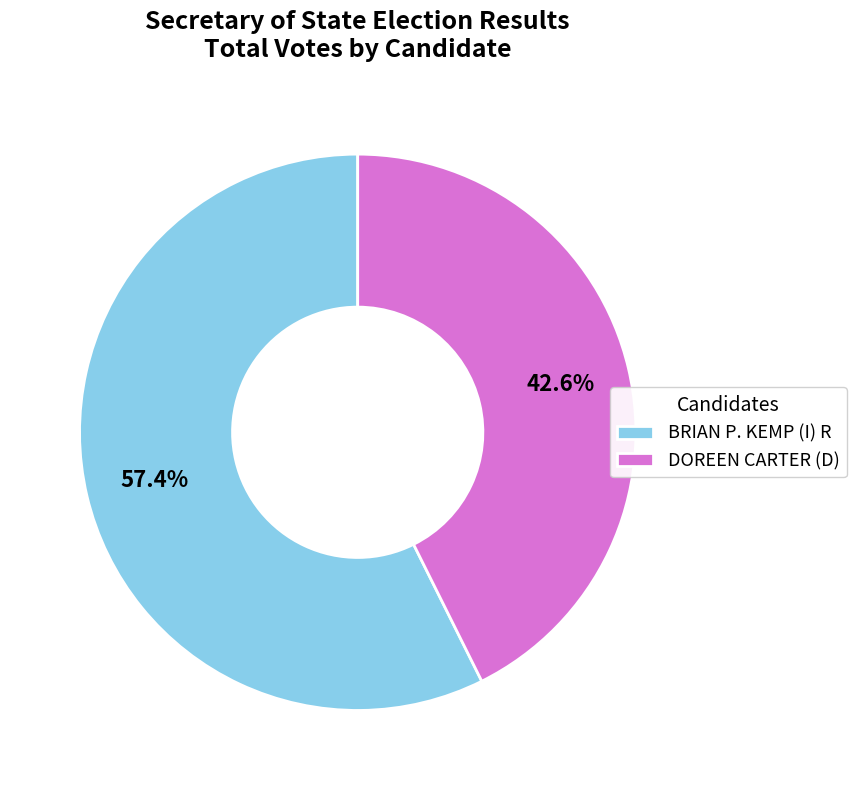

Do BRIAN P. KEMP (I) R and DOREEN CARTER (D) together represent more than half of the pie?

Yes